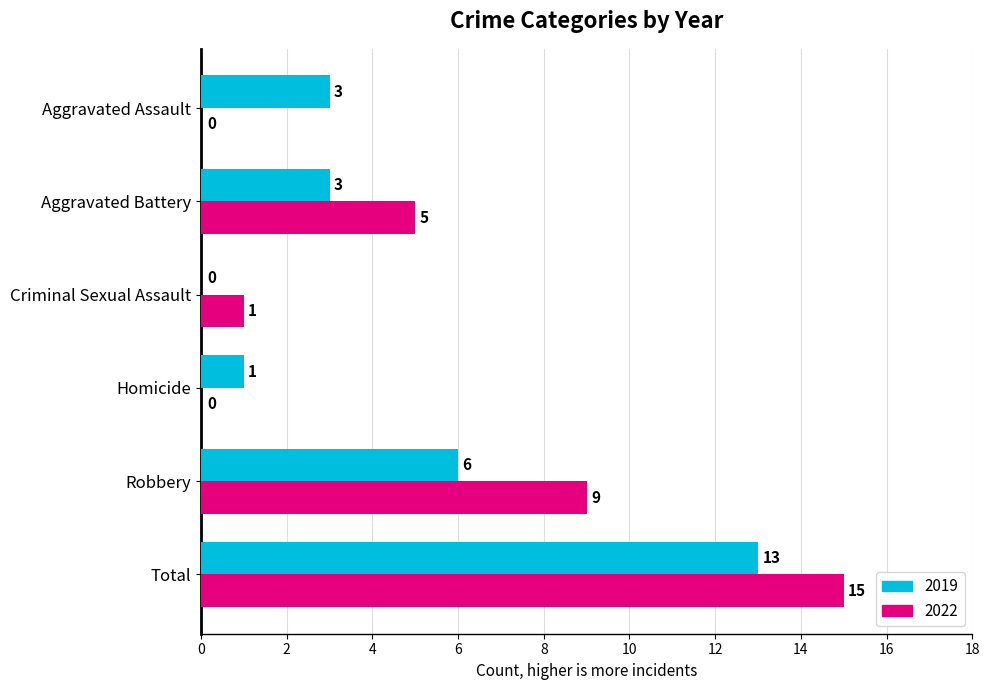

The 2019 series shows 1 at Aggravated Assault. True or false?

False